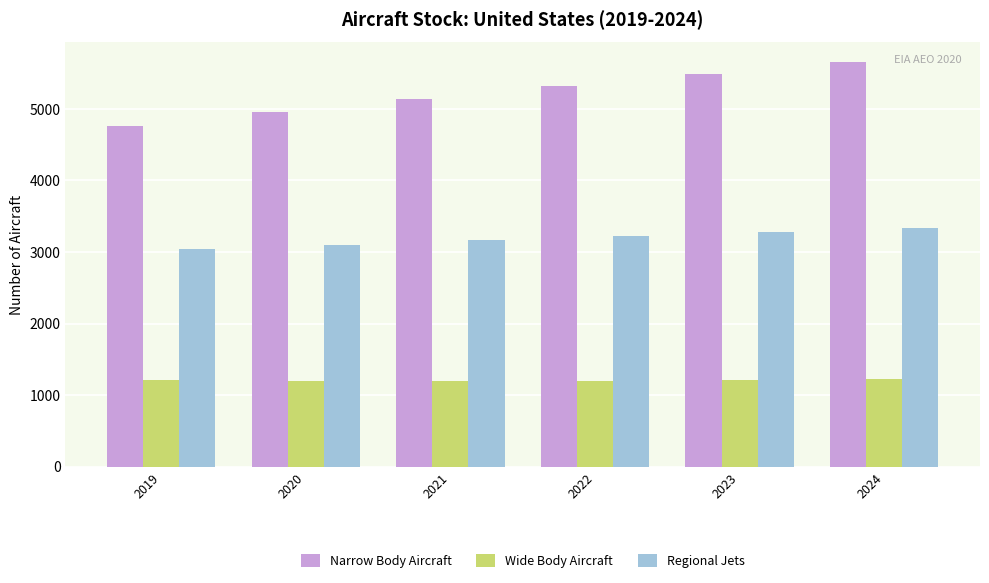

What is the total value across all series at 2019?

9017.7